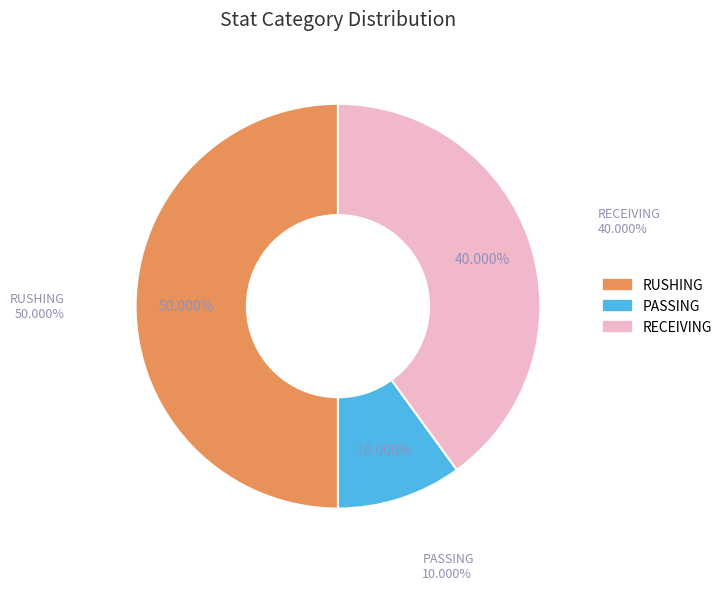

How many segments does this pie chart have?

3